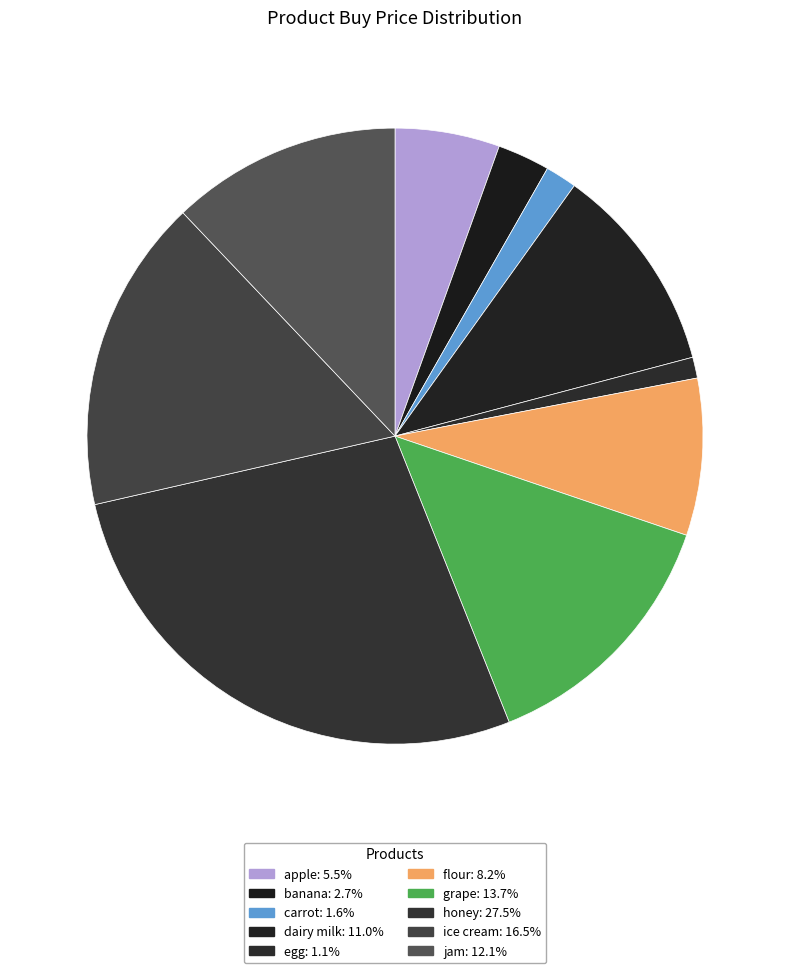

To the nearest percent, what is the difference between the egg and ice cream slice percentages?

15%